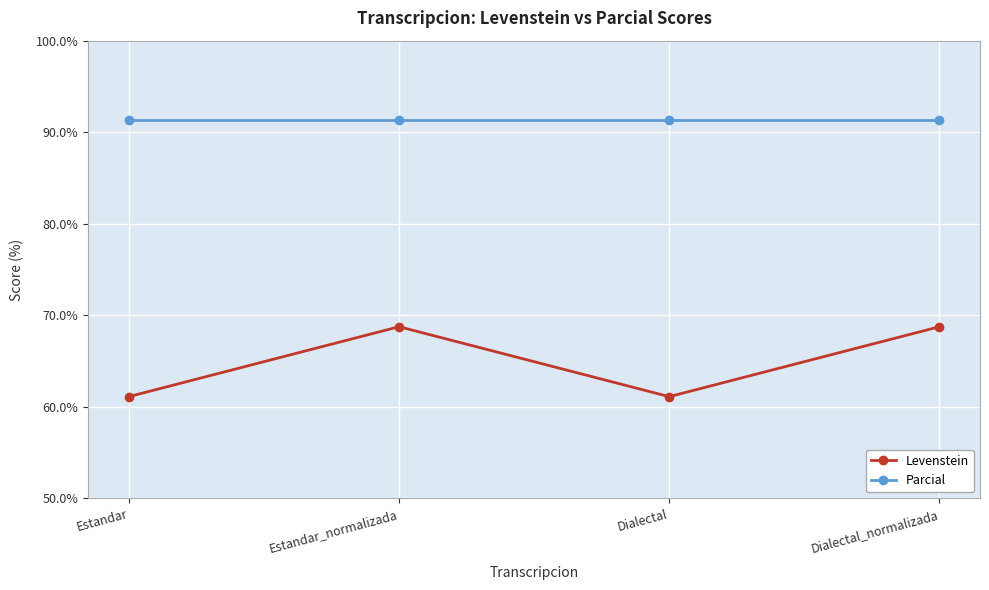

What position from the right is Estandar_normalizada?

3